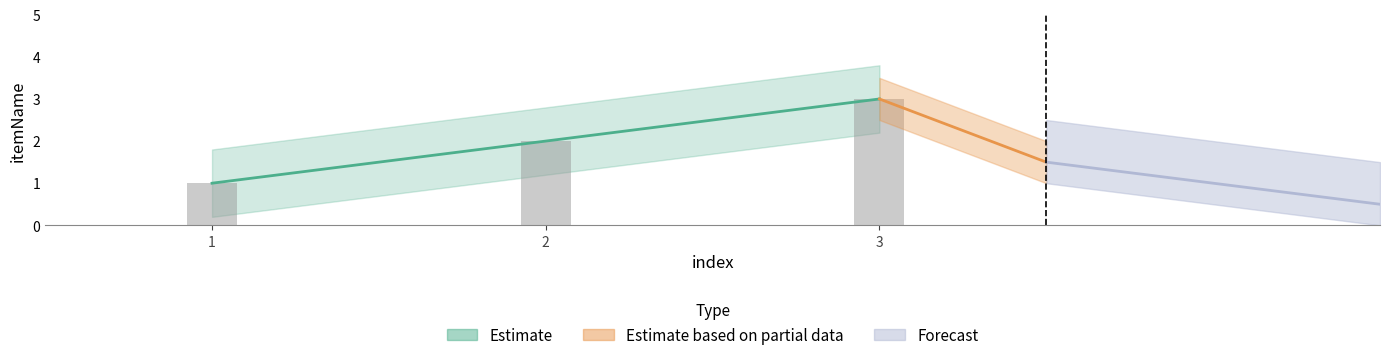

Are the bars grouped side by side (vs. stacked)?

No